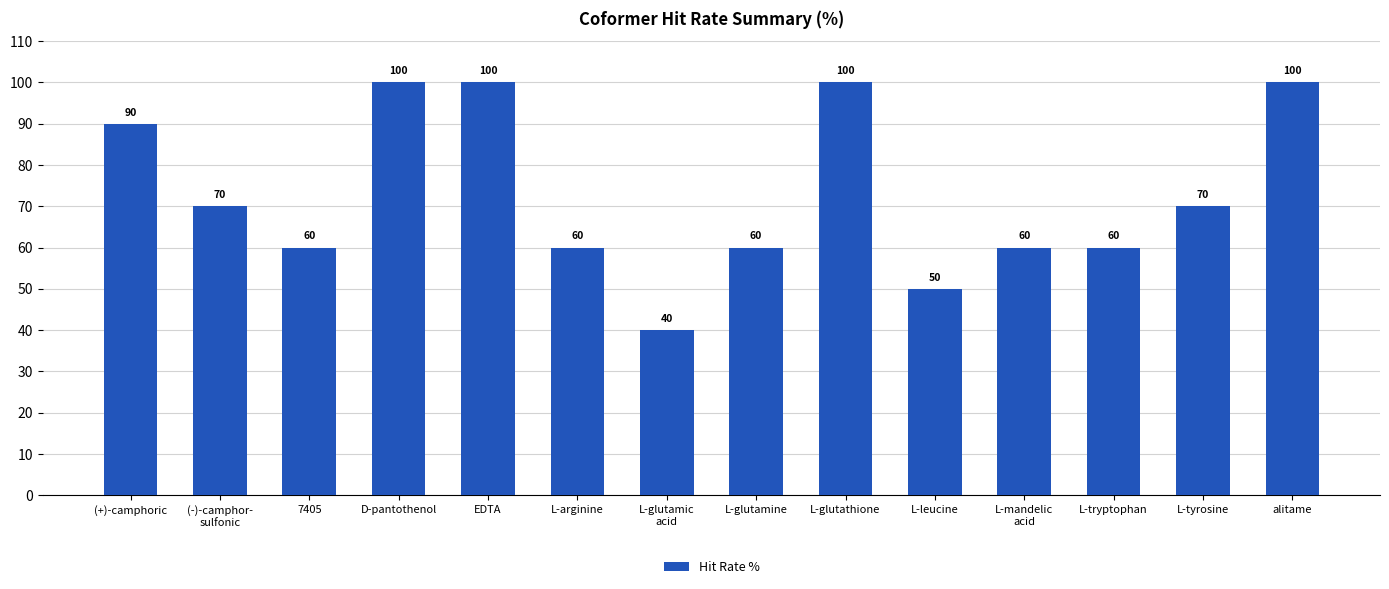

Does the chart contain any negative values?

No